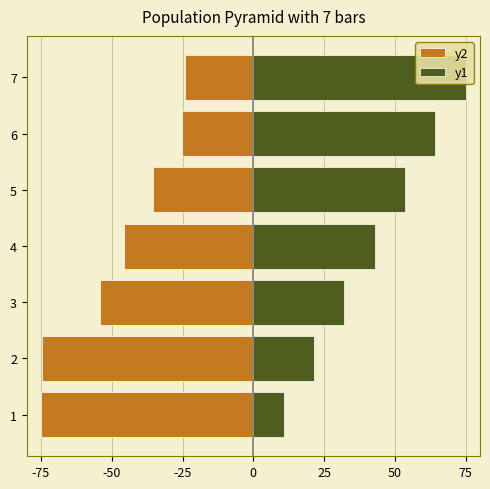

What is the difference between the y1 values at 5 and 3?

21.4